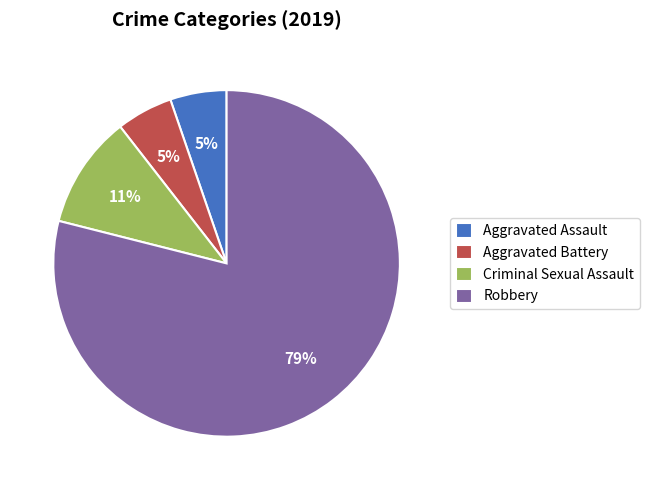

Is it true that Criminal Sexual Assault is 1% of the pie?

False